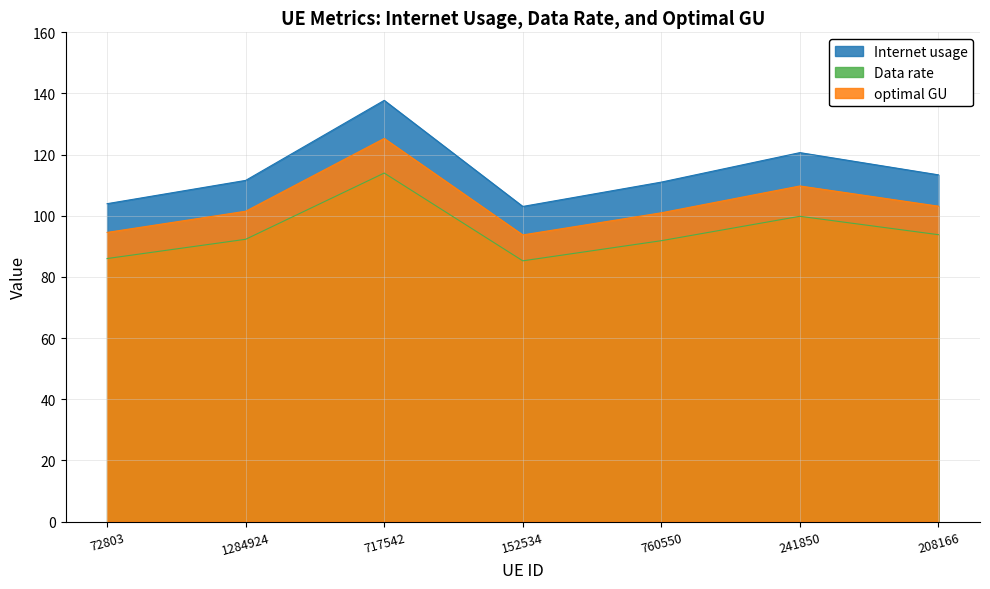

True or false: optimal GU has more than 0 points higher than both neighbors.

True